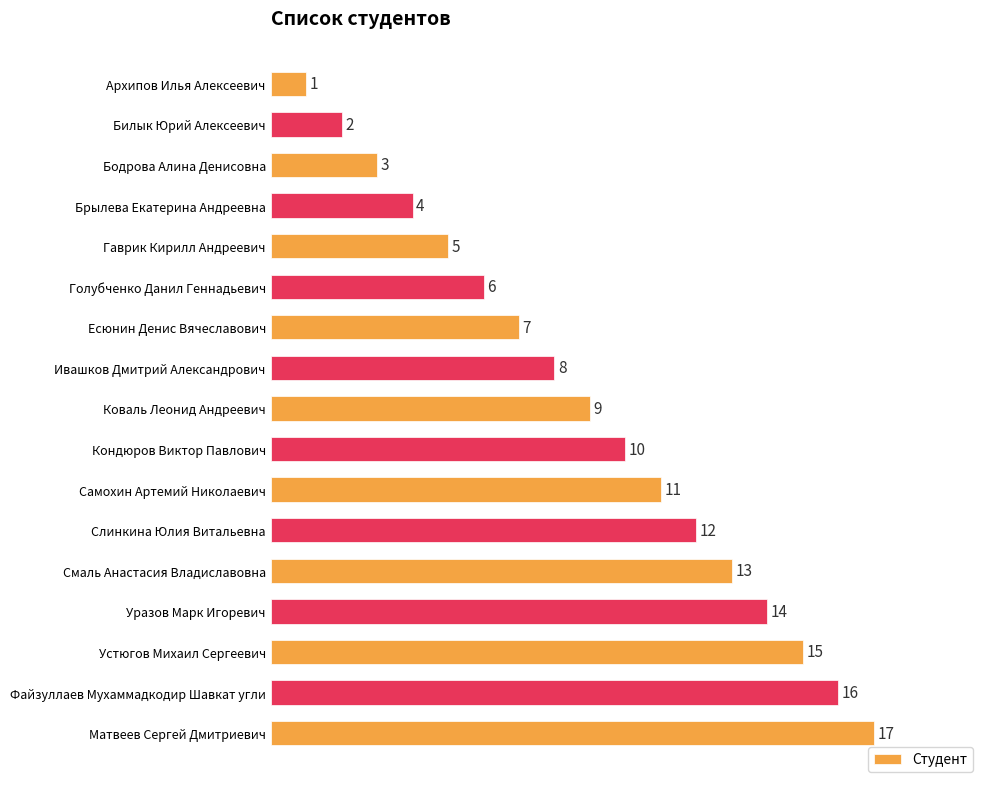

List the labels in order of value, largest first.

Матвеев Сергей Дмитриевич, Файзуллаев Мухаммадкодир Шавкат угли, Устюгов Михаил Сергеевич, Уразов Марк Игоревич, Смаль Анастасия Владиславовна, Слинкина Юлия Витальевна, Самохин Артемий Николаевич, Кондюров Виктор Павлович, Коваль Леонид Андреевич, Ивашков Дмитрий Александрович, Есюнин Денис Вячеславович, Голубченко Данил Геннадьевич, Гаврик Кирилл Андреевич, Брылева Екатерина Андреевна, Бодрова Алина Денисовна, Билык Юрий Алексеевич, Архипов Илья Алексеевич